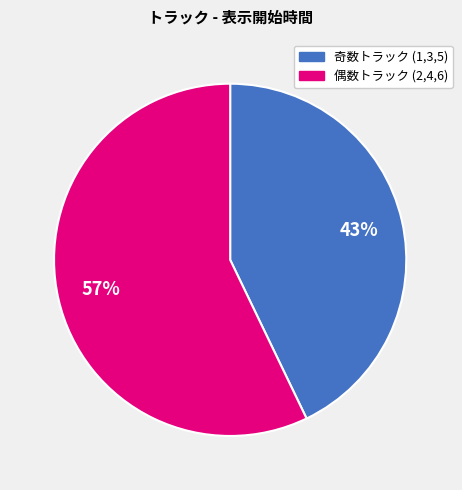

How many slices are in this pie chart?

2